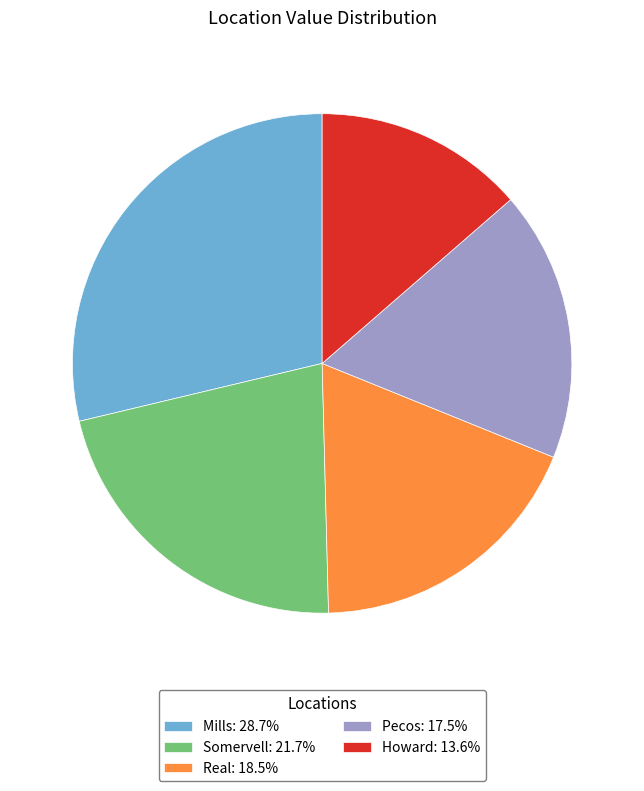

Combined, do Mills and Pecos account for over 50%?

No